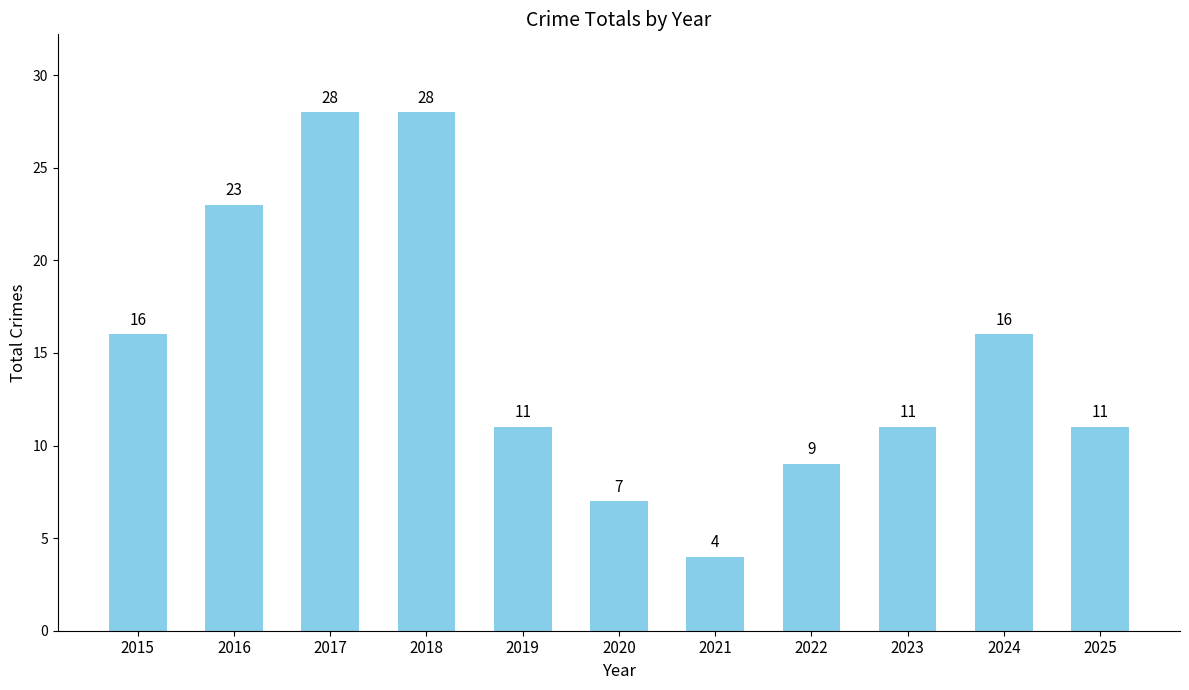

Where does the data first go above 11?

2015